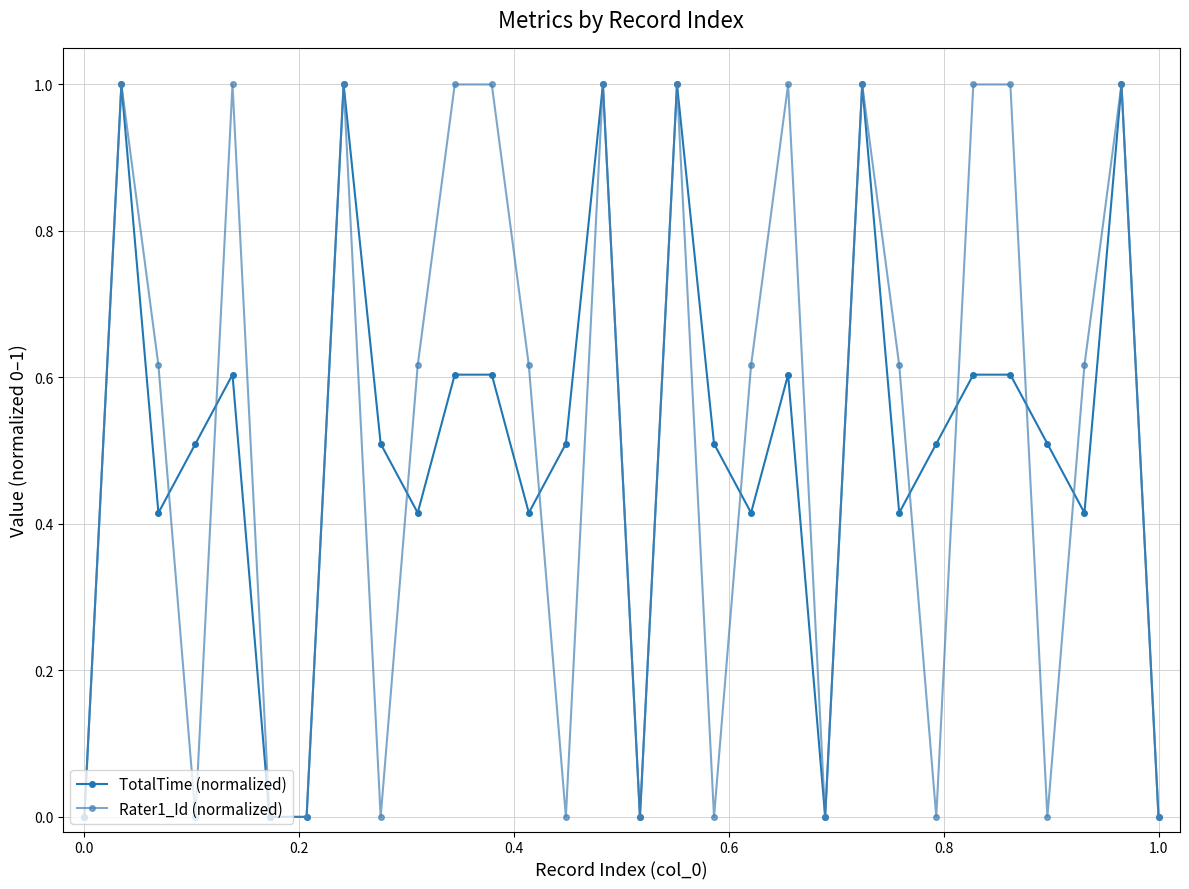

What is the value of the TotalTime (normalized) point at the 15th from the left?

1.0